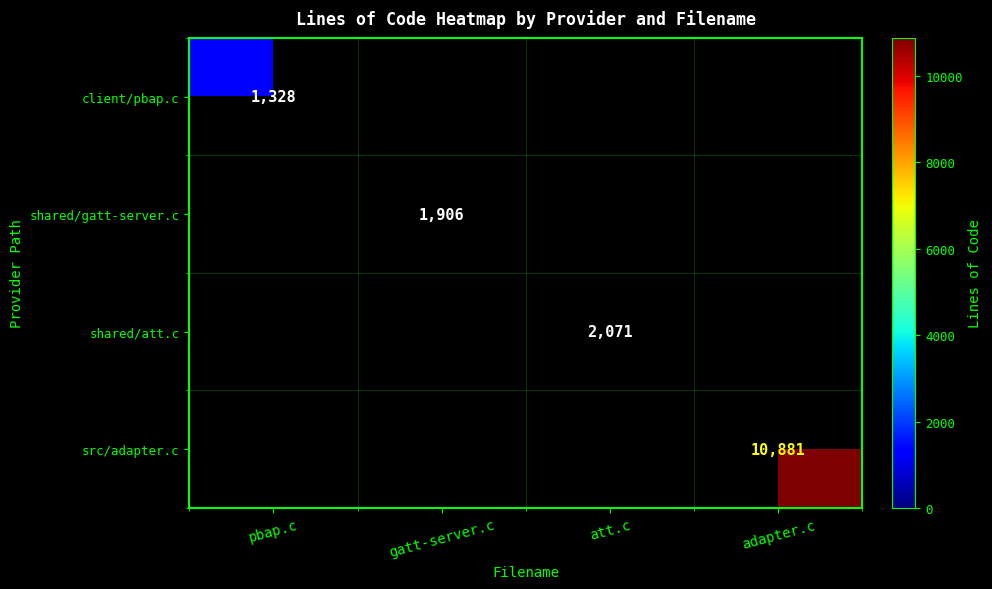

The shared/gatt-server.c series shows 1906 at gatt-server.c. True or false?

True